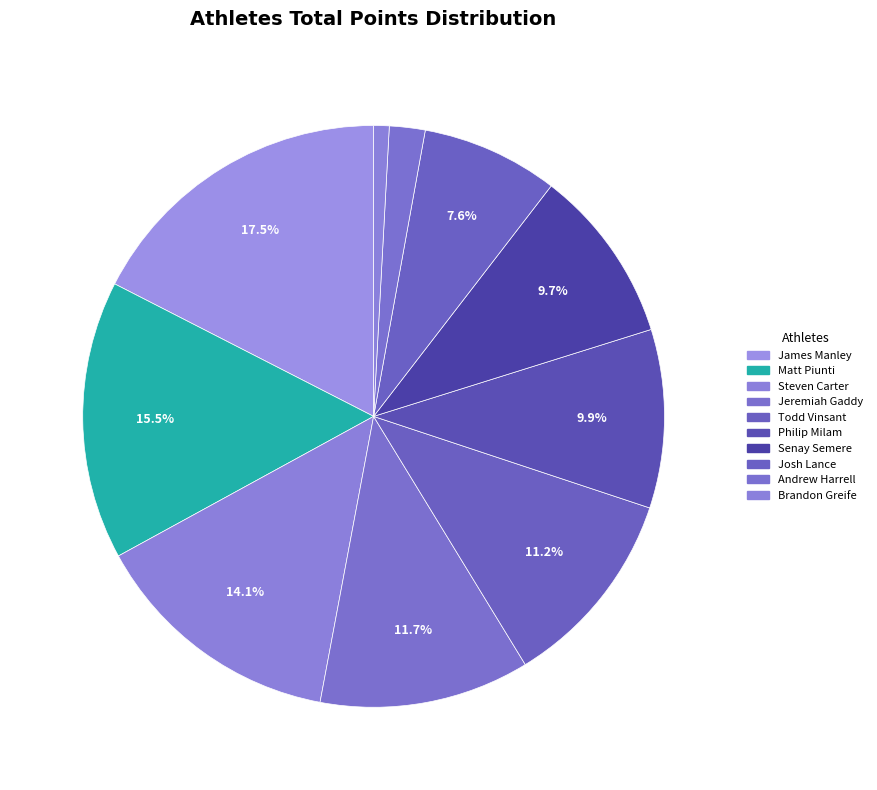

Combined, what portion of the pie is Josh Lance and James Manley?

25.1%